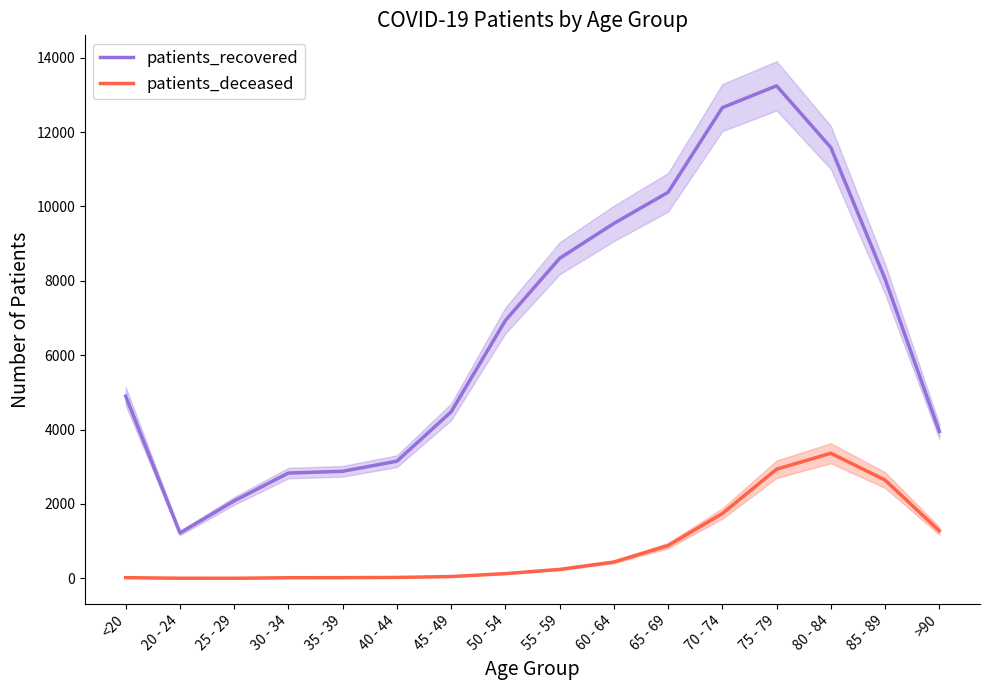

Reading left to right, extract all data points from this chart.

patients_recovered: <20=4900	20 - 24=1220	25 - 29=2083	30 - 34=2832	35 - 39=2879	40 - 44=3151	45 - 49=4478	50 - 54=6934	55 - 59=8605	60 - 64=9543	65 - 69=10380	70 - 74=12657	75 - 79=13243	80 - 84=11584	85 - 89=8049	>90=3949
patients_deceased: <20=19	20 - 24=4	25 - 29=3	30 - 34=17	35 - 39=19	40 - 44=25	45 - 49=49	50 - 54=128	55 - 59=241	60 - 64=440	65 - 69=883	70 - 74=1743	75 - 79=2935	80 - 84=3364	85 - 89=2643	>90=1278